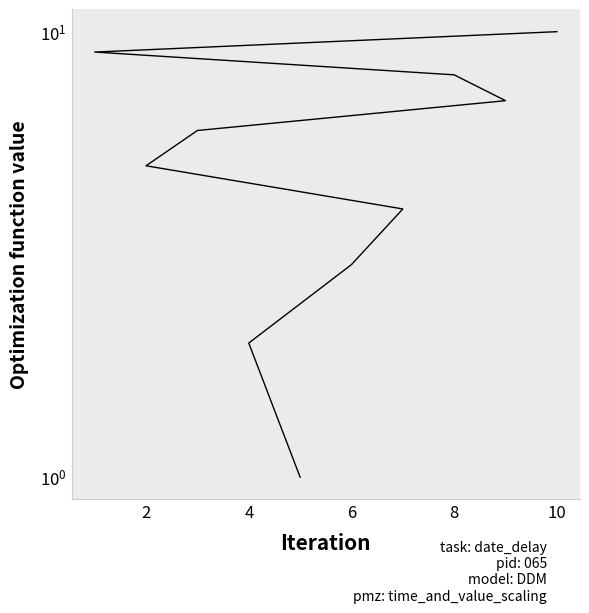

True or false: the data has more than 2 interior local peaks.

False